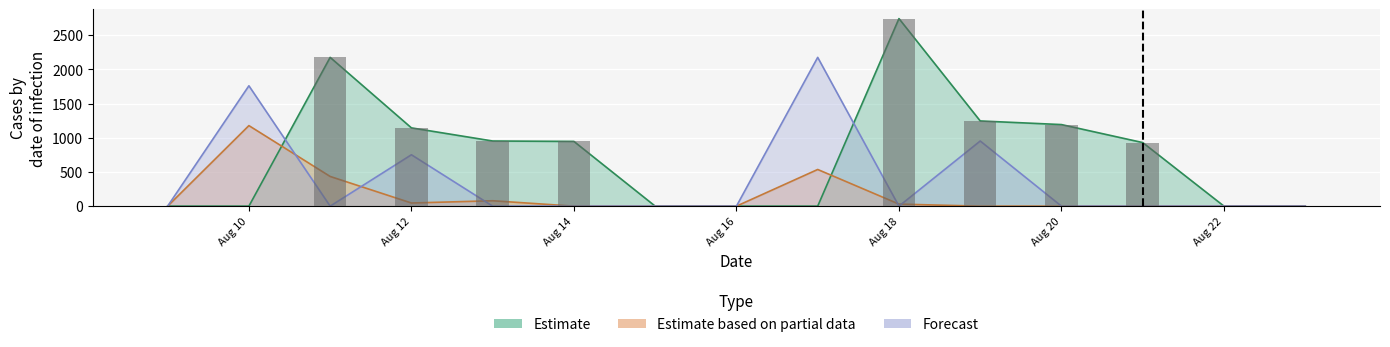

How many bars are there in each group?

3